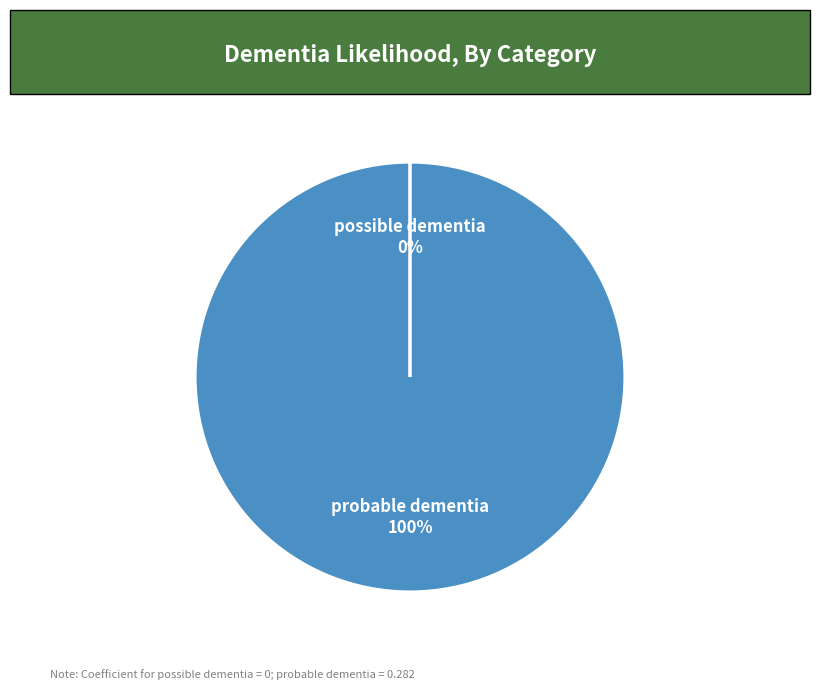

What is the largest slice in the pie chart?

probable dementia